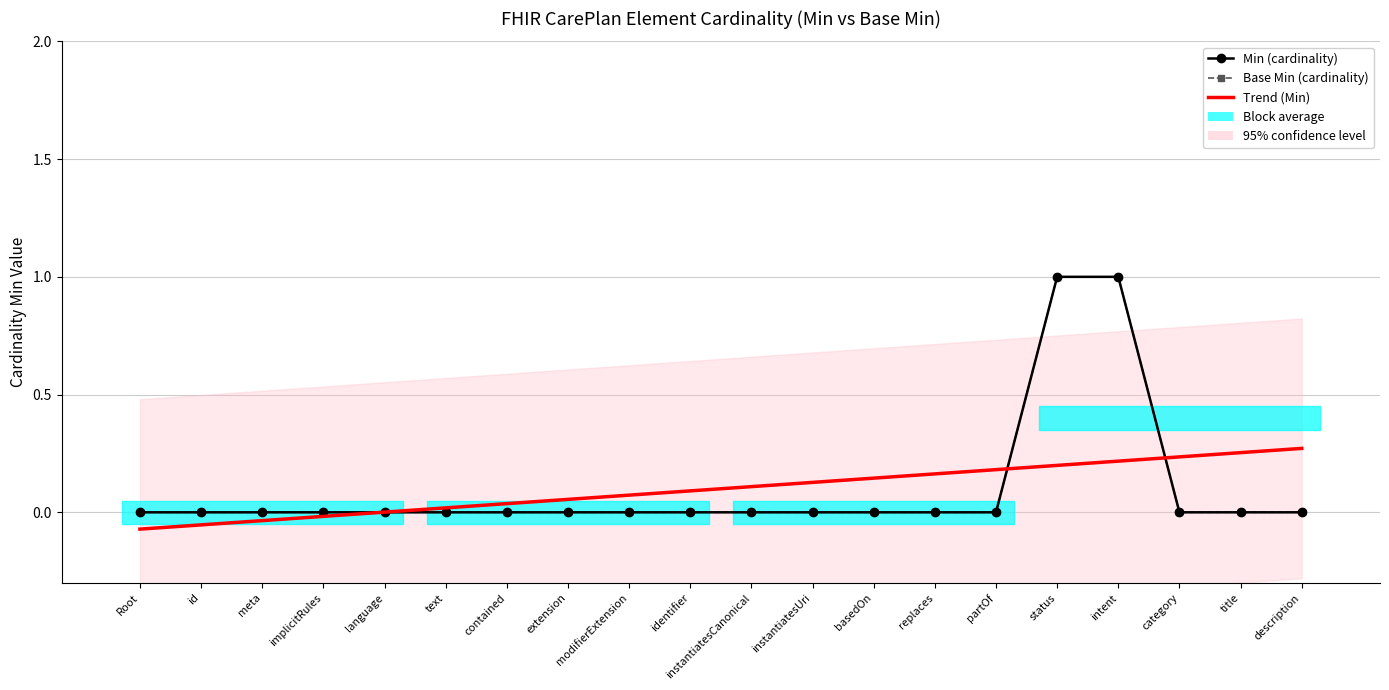

What is the difference between the second highest and minimum values in the Min series?

1